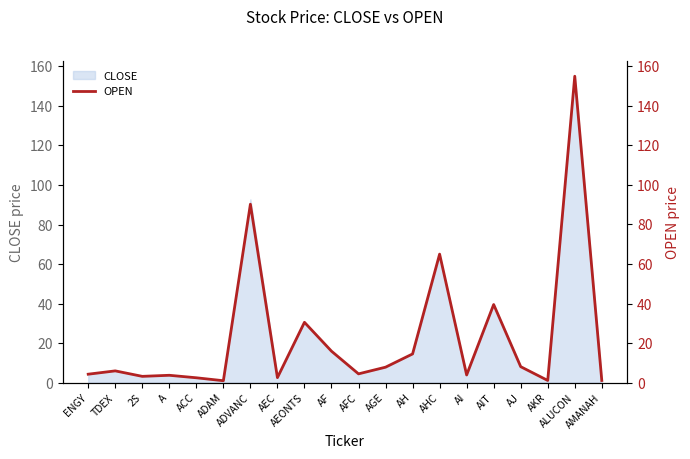

List the labels in order of value, largest first.

ALUCON, ADVANC, AHC, AIT, AEONTS, AF, AH, AJ, AGE, TDEX, AFC, ENGY, AI, A, 2S, AEC, ACC, AKR, AMANAH, ADAM